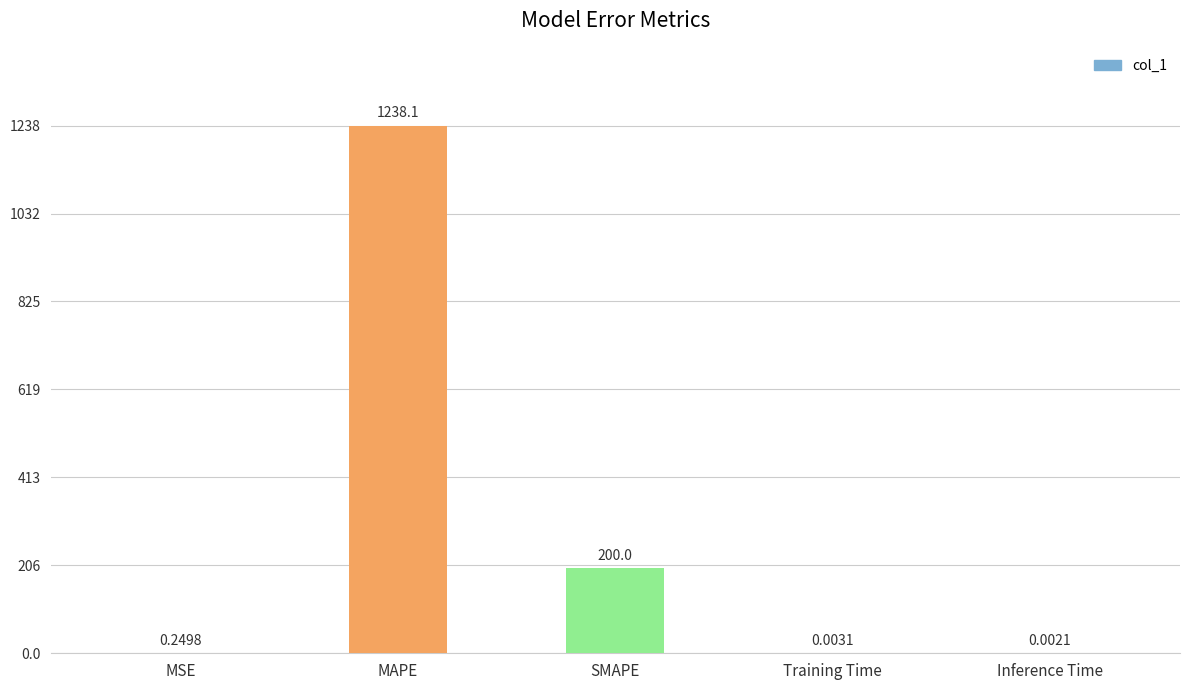

Between Training Time and MSE, which is larger?

MSE